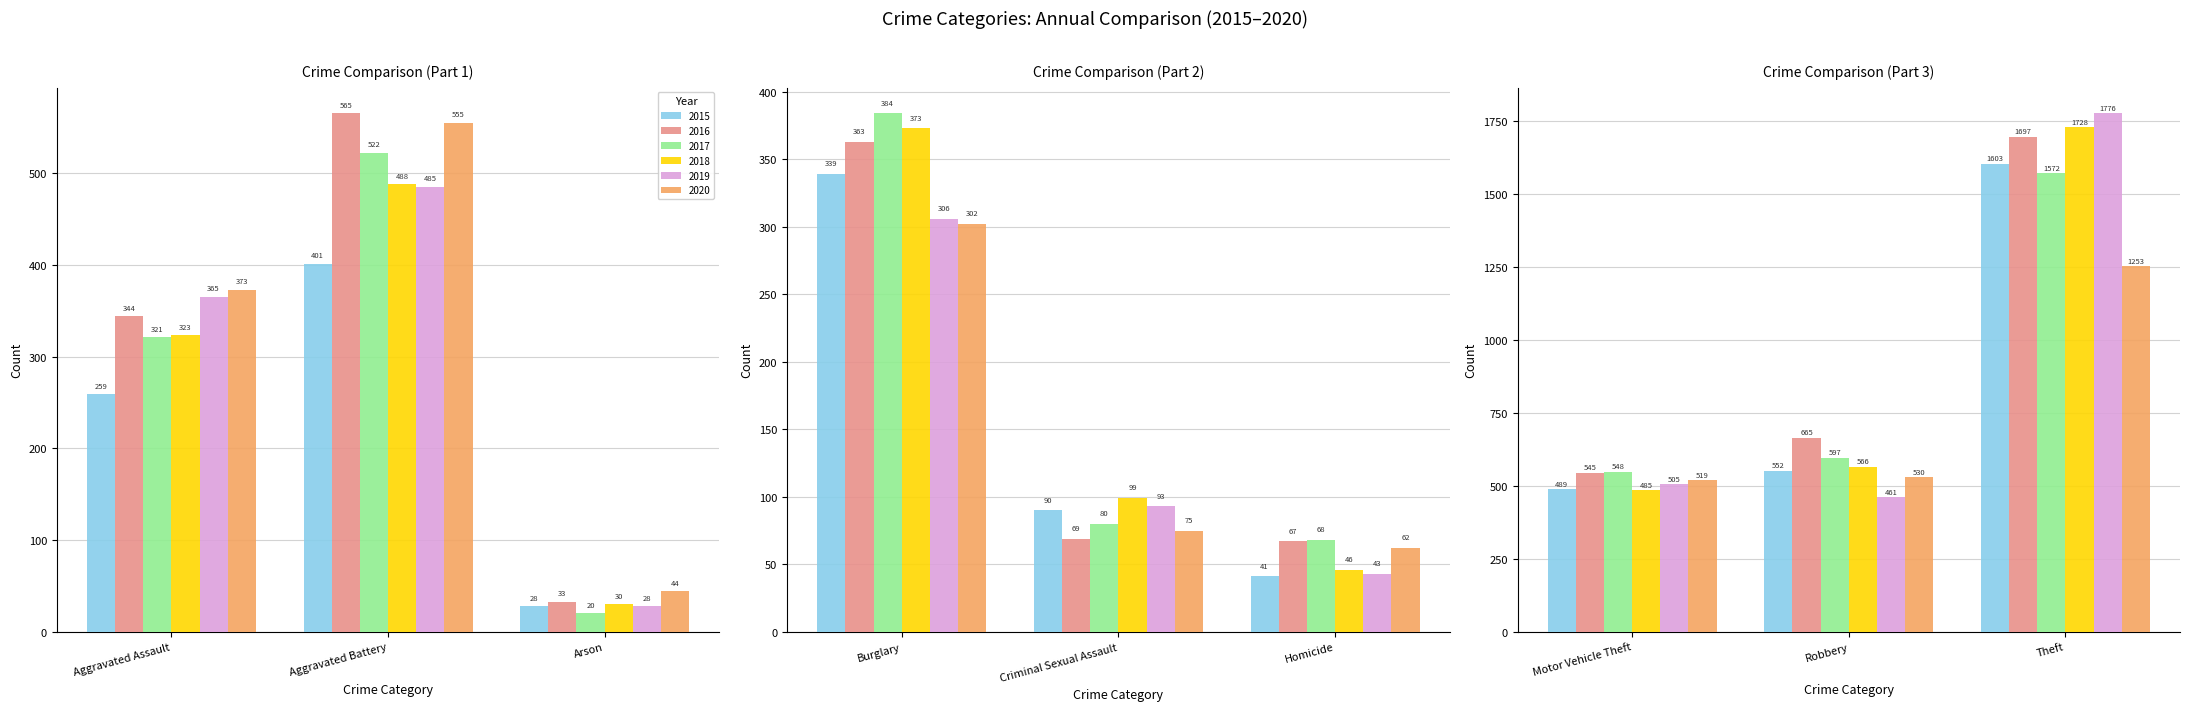

List the series in order of their peak value, lowest first.

2020, 2017, 2015, 2016, 2018, 2019